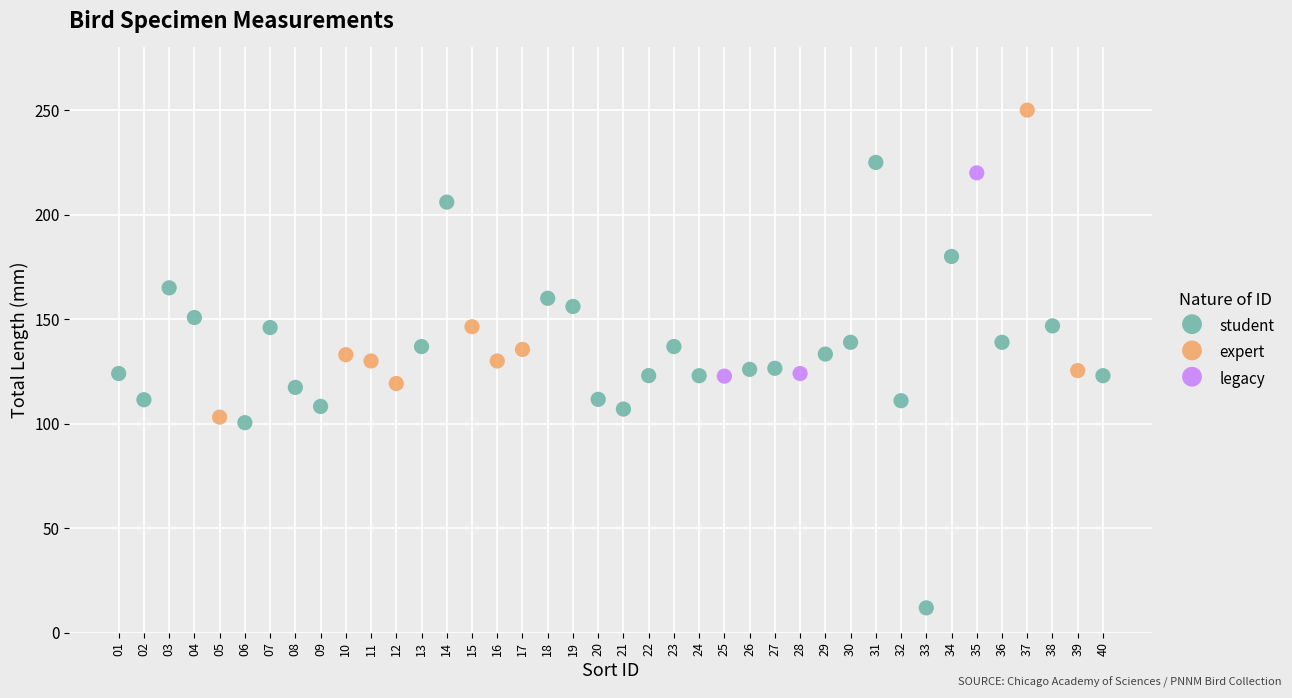

Which series contains the highest Y value?

expert